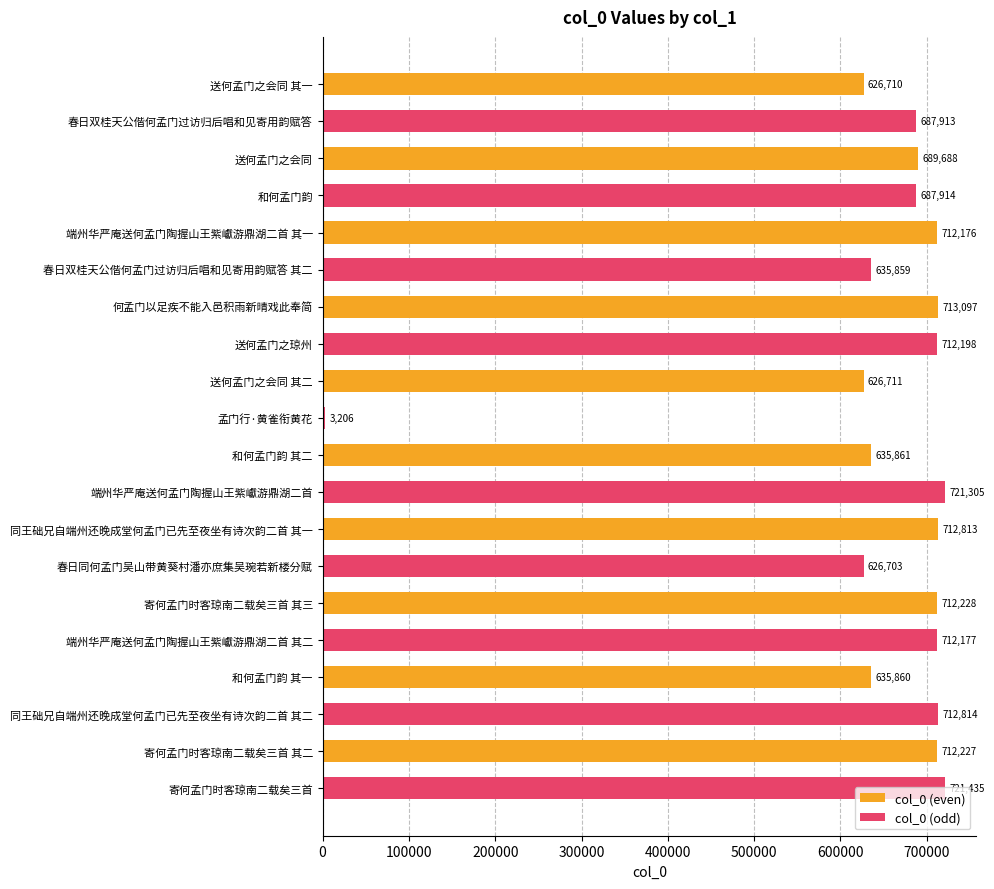

The col_0 (odd) series shows 1185424 at 和何孟门韵 其二. True or false?

False